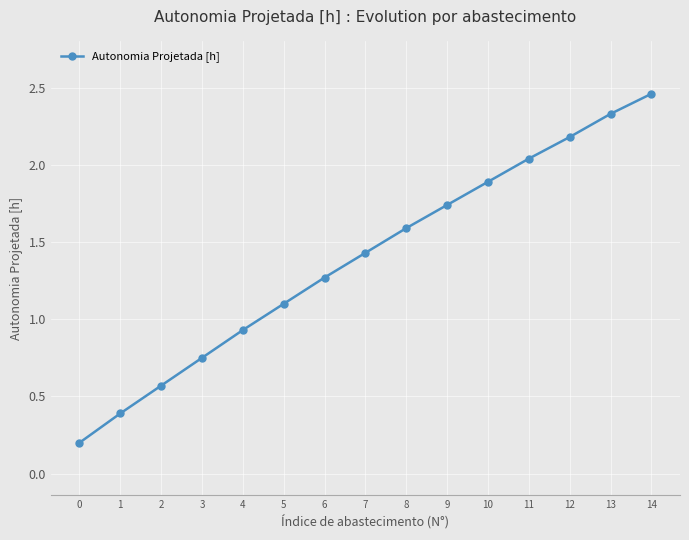

How many data points are less than 1?

5